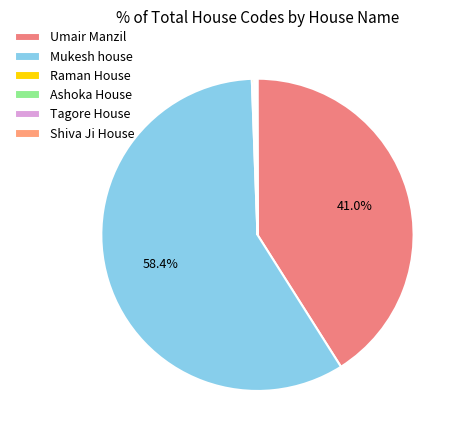

Does any single category account for the majority?

Yes